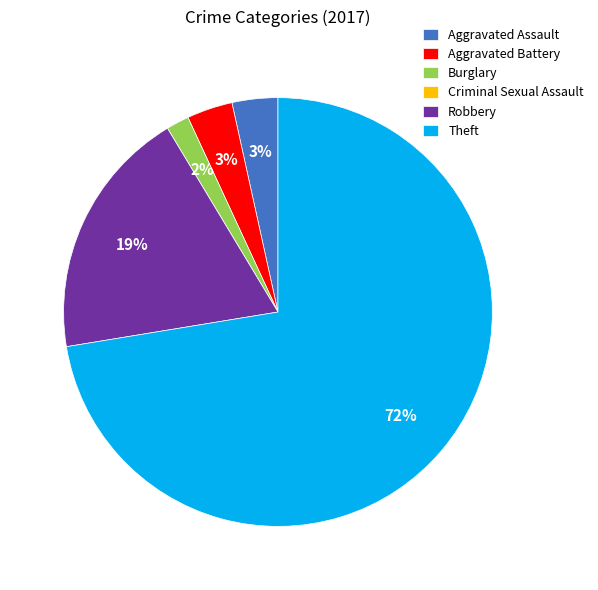

What is the largest slice in the pie chart?

Theft